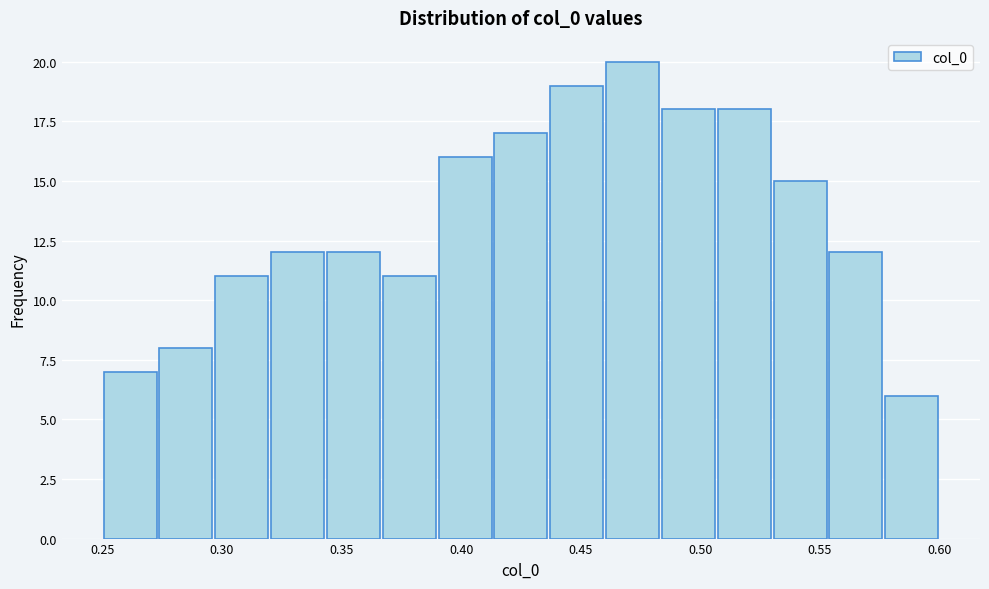

What is the height of the bar covering 0.575 to 0.600 on the x-axis? Neither the bar edges nor the heights are printed on the chart, so give them approximately, as read against the axes.

6